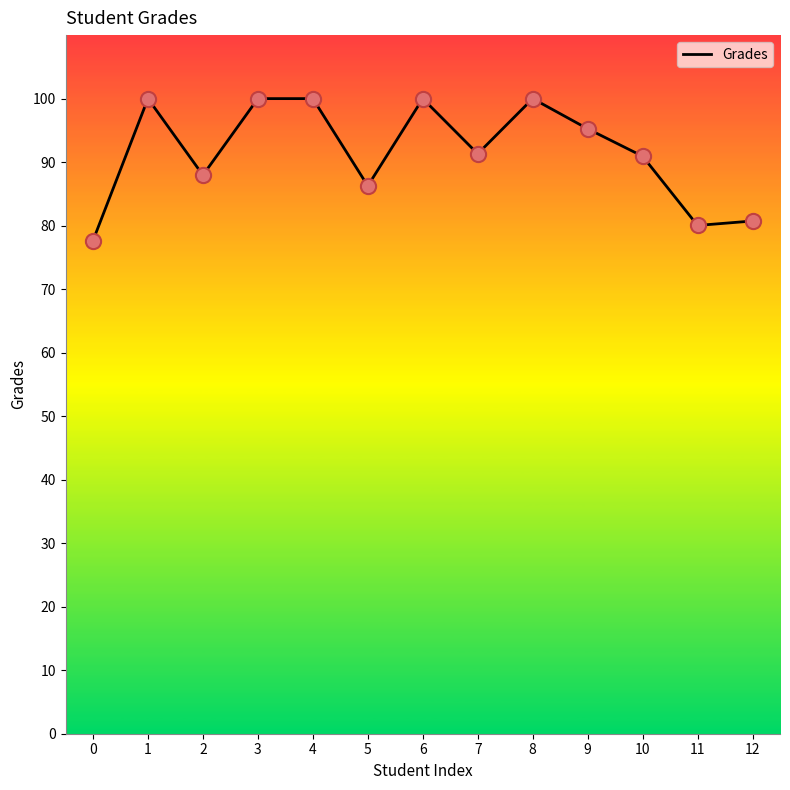

What is the ratio of the value at 8 to the value at 2?

1.1